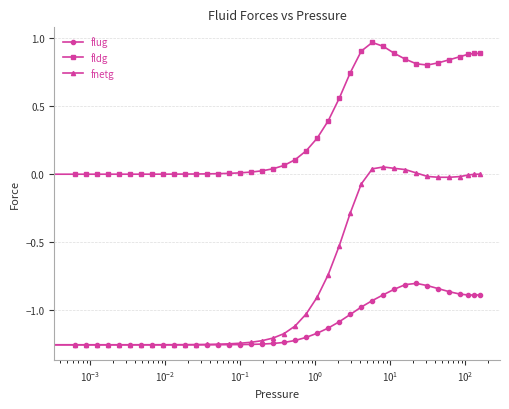

Which series has the largest range (max minus min)?

fnetg